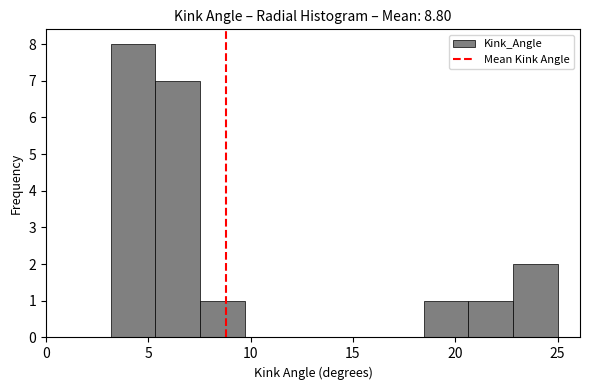

What is the height of the bar covering 5.5 to 7.5 on the x-axis? Neither the bar edges nor the heights are printed on the chart, so give them approximately, as read against the axes.

7